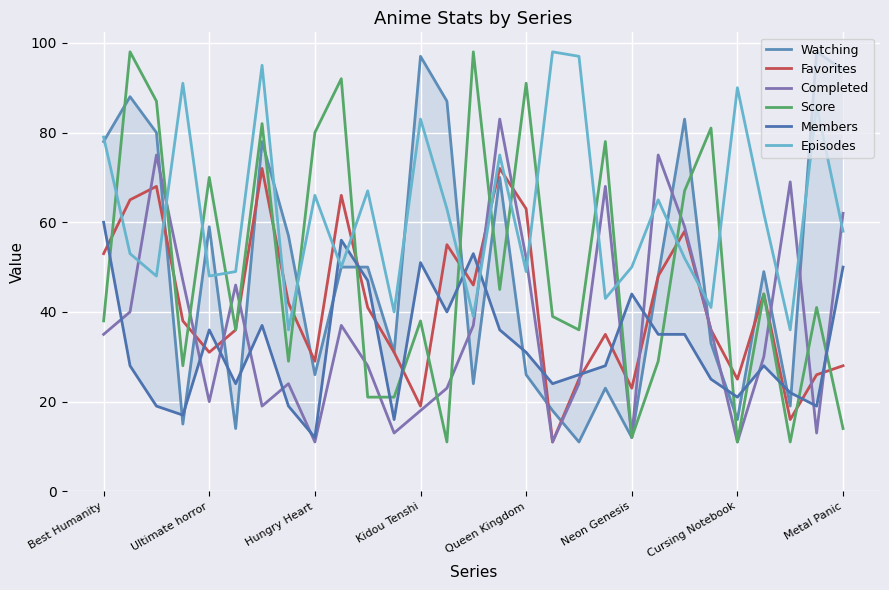

Where does the Members series first go above 28?

Best Humanity